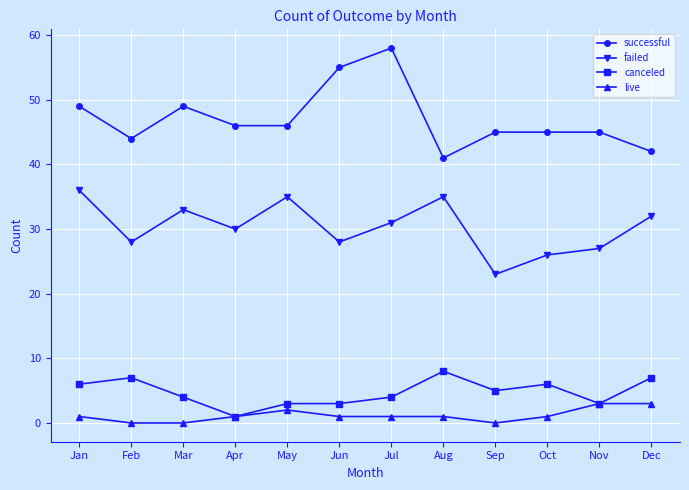

How many values in the canceled series are below 5?

6